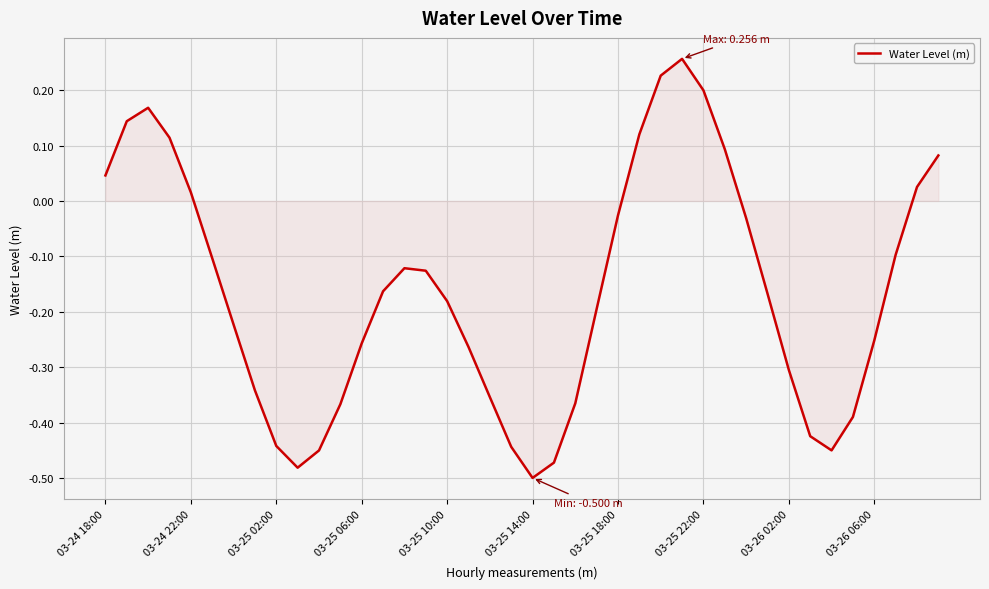

What is the difference between the maximum and minimum values?

0.8